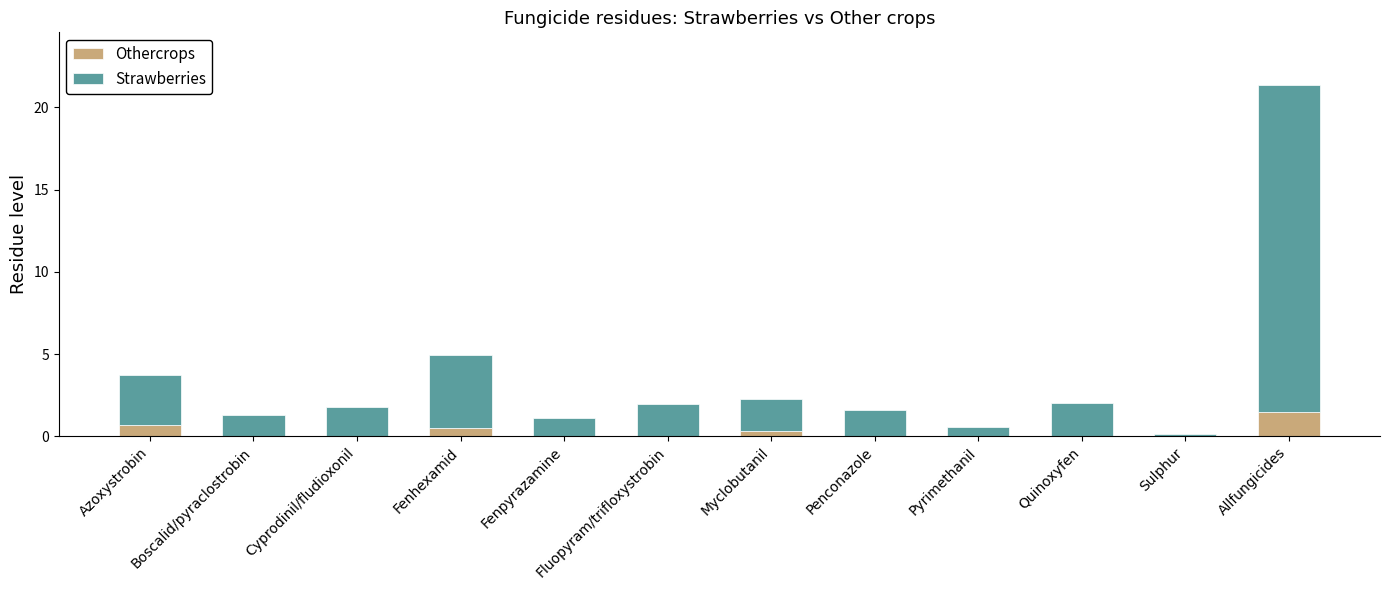

The value of Othercrops at Boscalid/pyraclostrobin is 0.0. True or false?

True